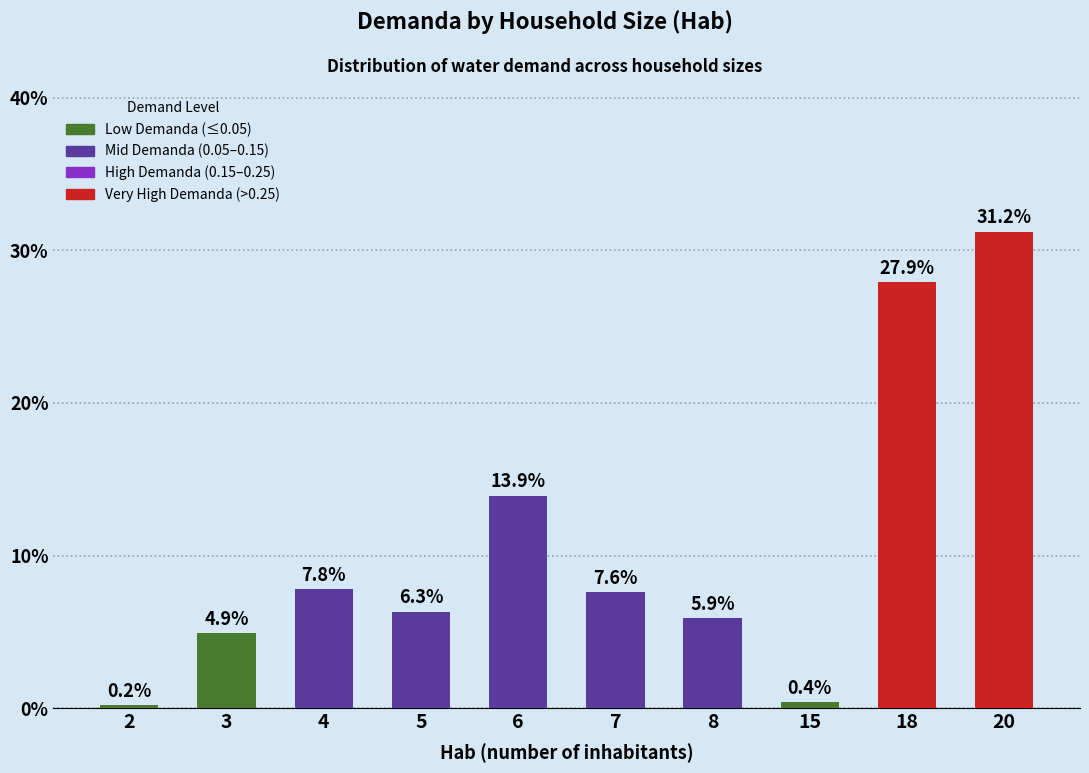

Does the chart contain any negative values?

No